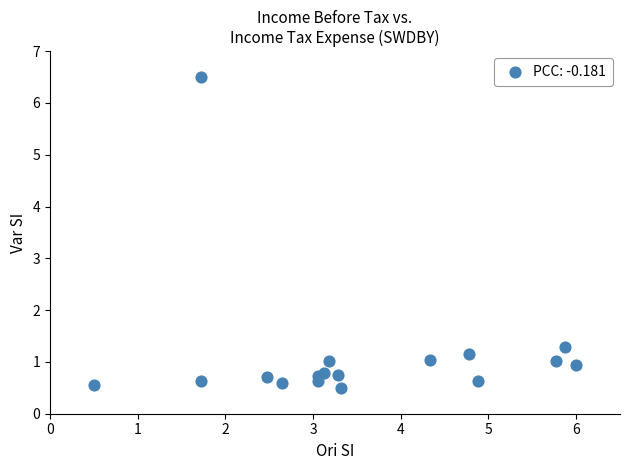

What is the range of X values (max minus min)?

5.5